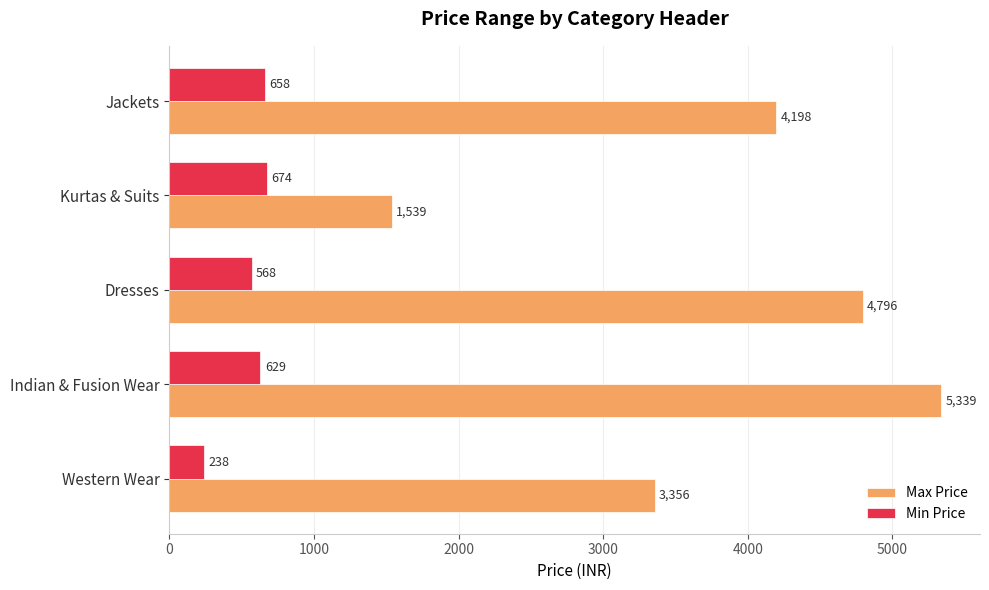

Rank the series by their maximum value, from highest to lowest.

Max Price, Min Price